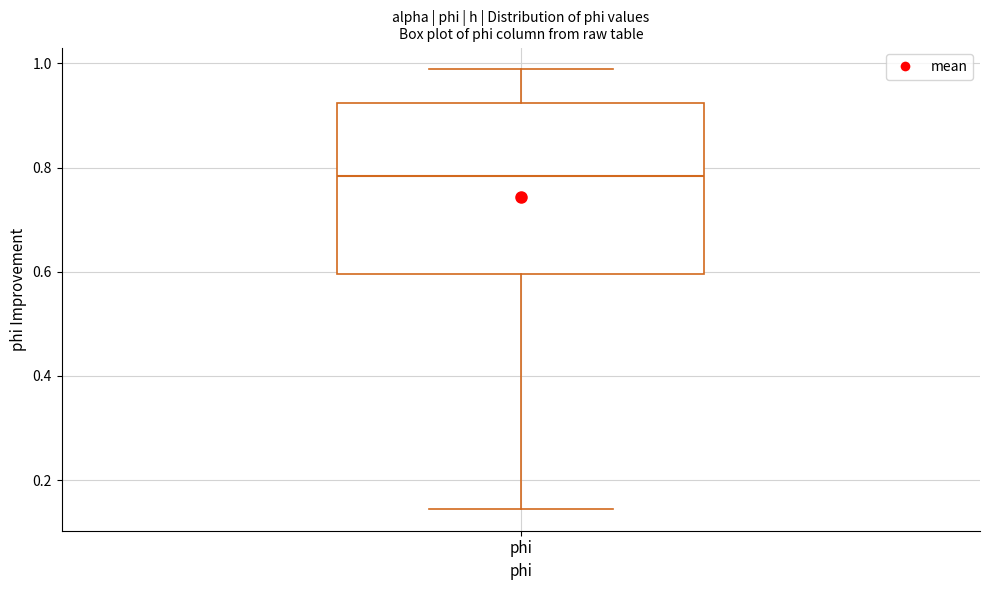

Where does the lower whisker of the box for phi end on the y-axis? The values are not printed on the chart, so give them approximately, as read against the axis.

0.14